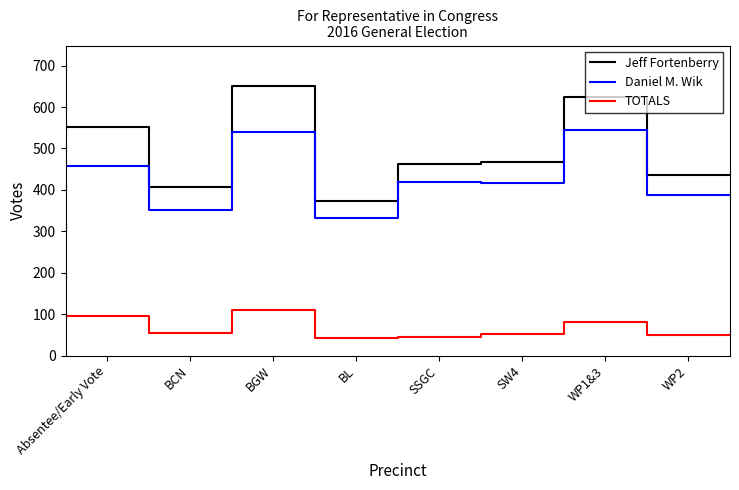

What is the difference between the maximum and minimum values in the Jeff Fortenberry series?

277